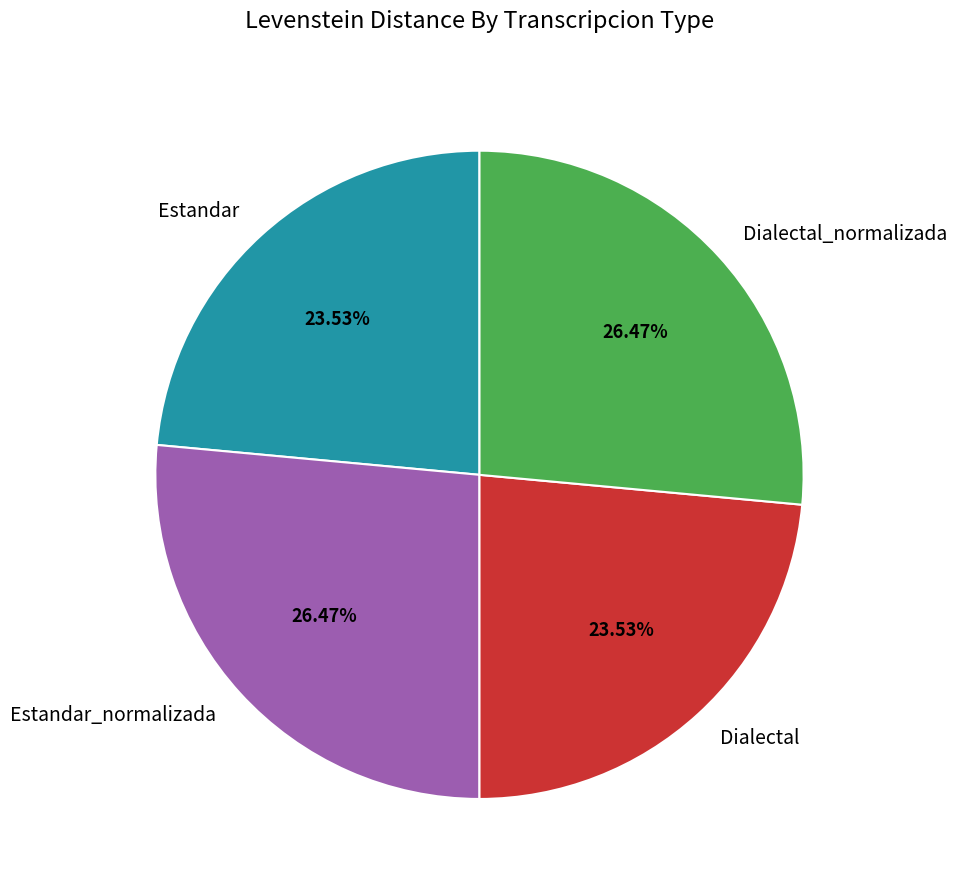

The Dialectal slice represents 24% of the pie. True or false?

True